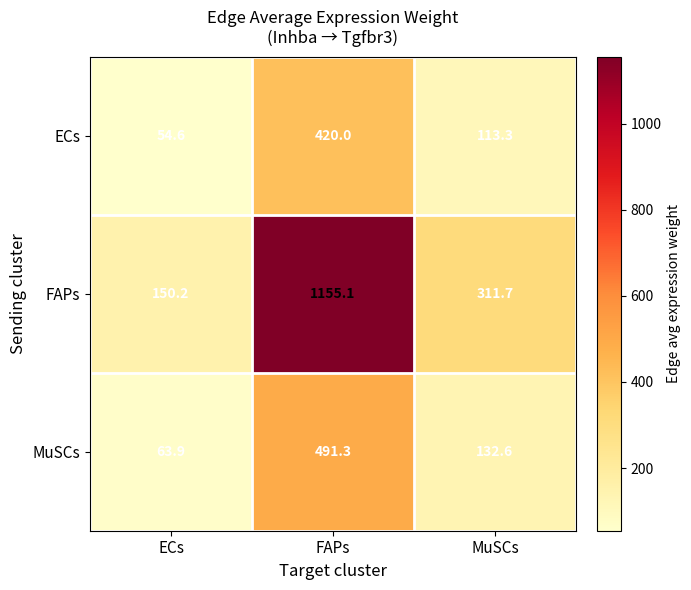

Reading right to left, transcribe all the data shown in this chart.

ECs: 113.3	420.0	54.6
FAPs: 311.7	1155.1	150.2
MuSCs: 132.6	491.3	63.9